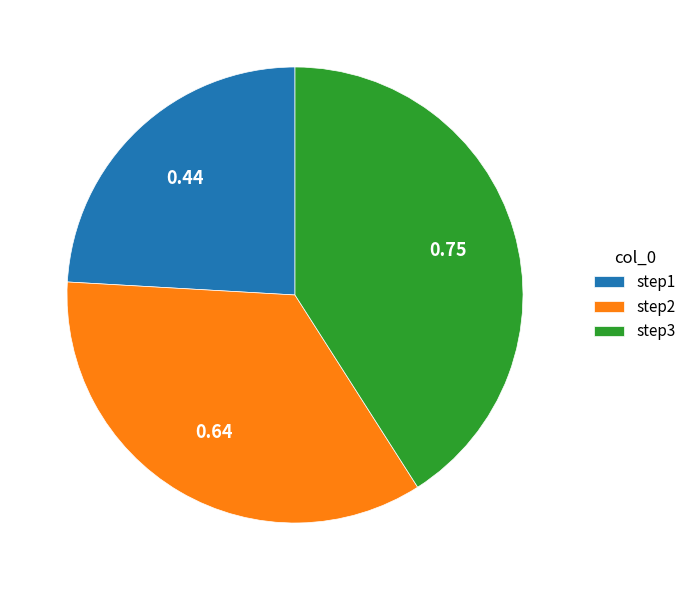

The step2 slice represents 25% of the pie. True or false?

False